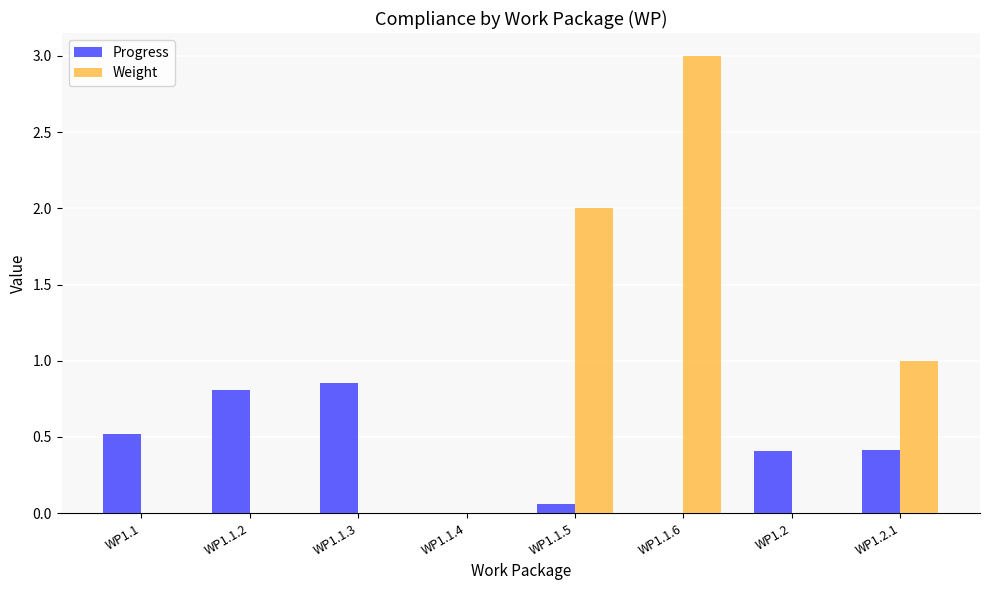

The Weight series shows 0.0 at WP1.2. True or false?

True